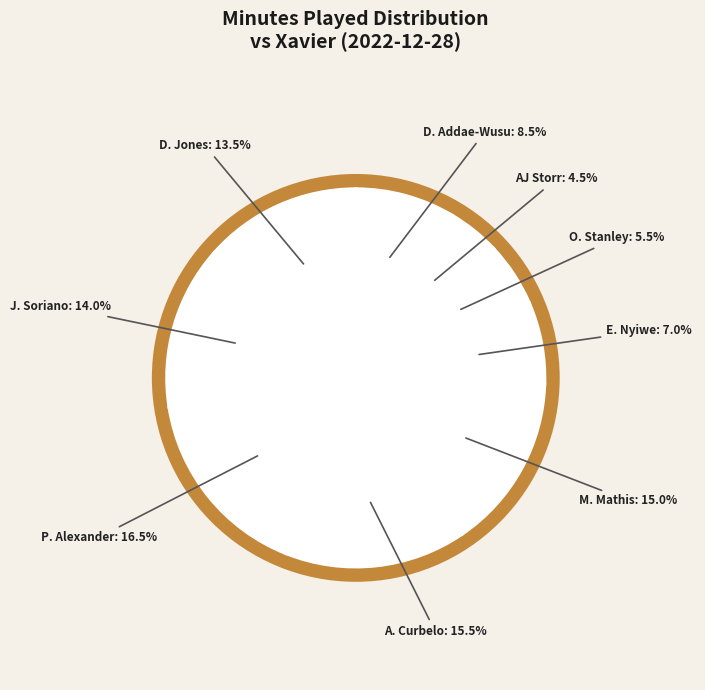

What is the ratio of the value at J. Soriano to the value at D. Addae-Wusu?

1.6